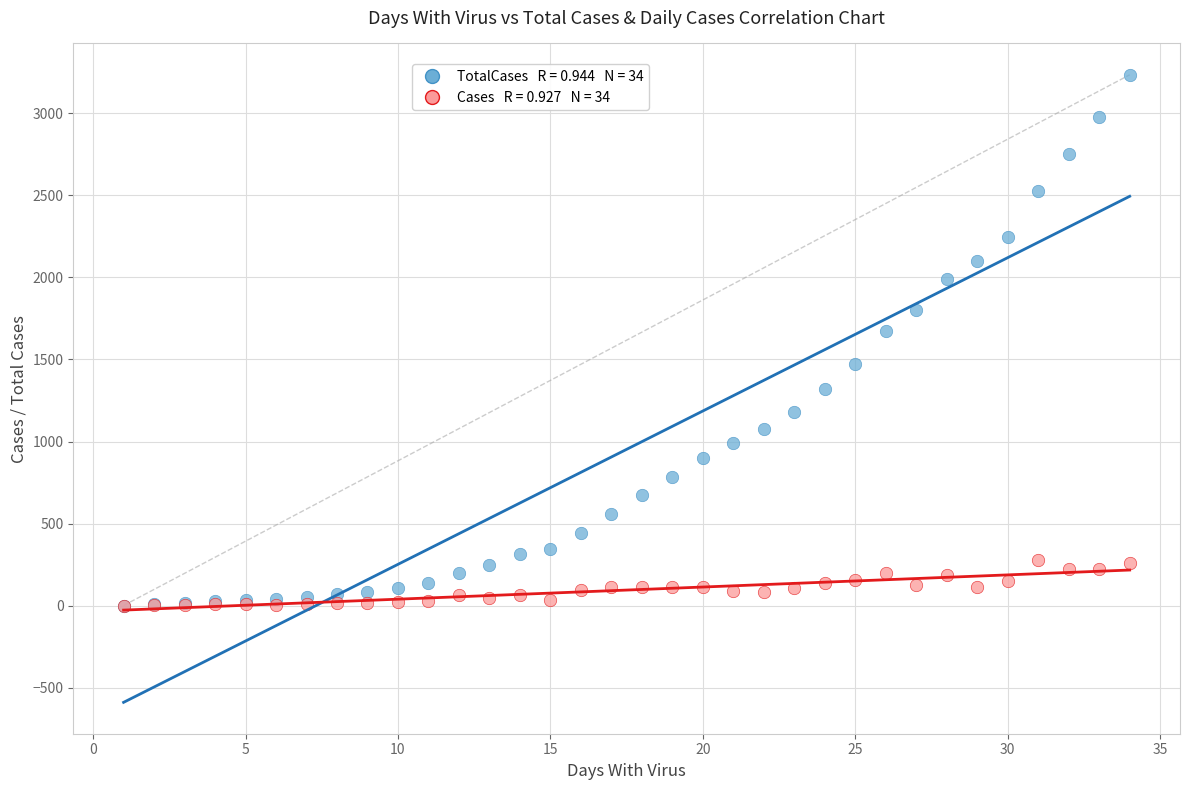

Across all series, what Y value is closest to 1617?

1673